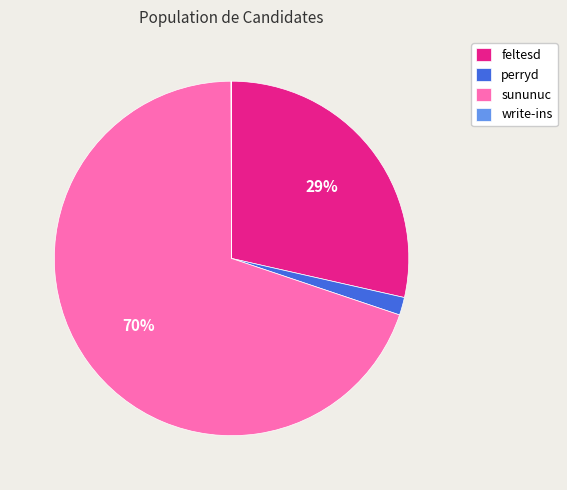

Is it true that sununuc is 70% of the pie?

True